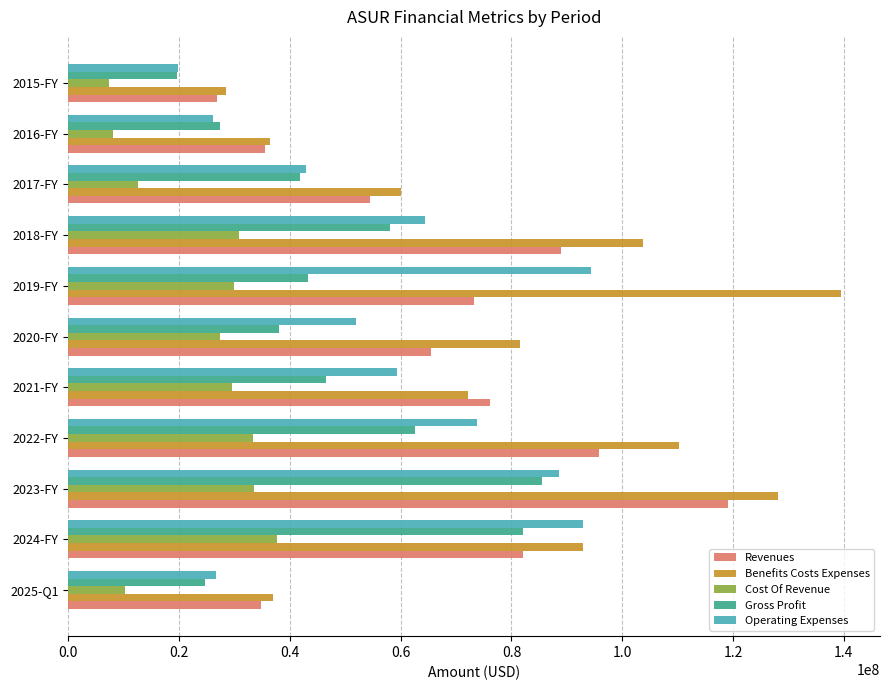

Rank the series by their average value, from lowest to highest.

Cost Of Revenue, Gross Profit, Operating Expenses, Revenues, Benefits Costs Expenses